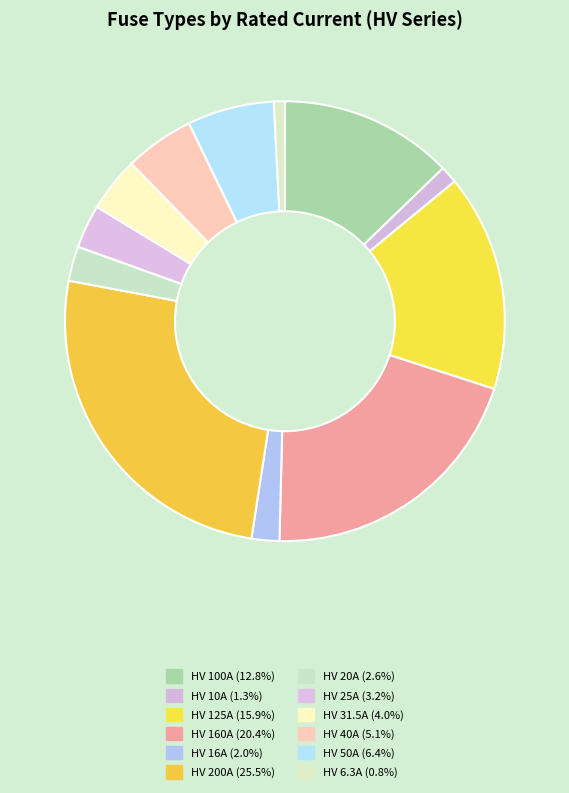

Approximately how many times larger is the value at HV 50A compared to HV 16A?

3.1